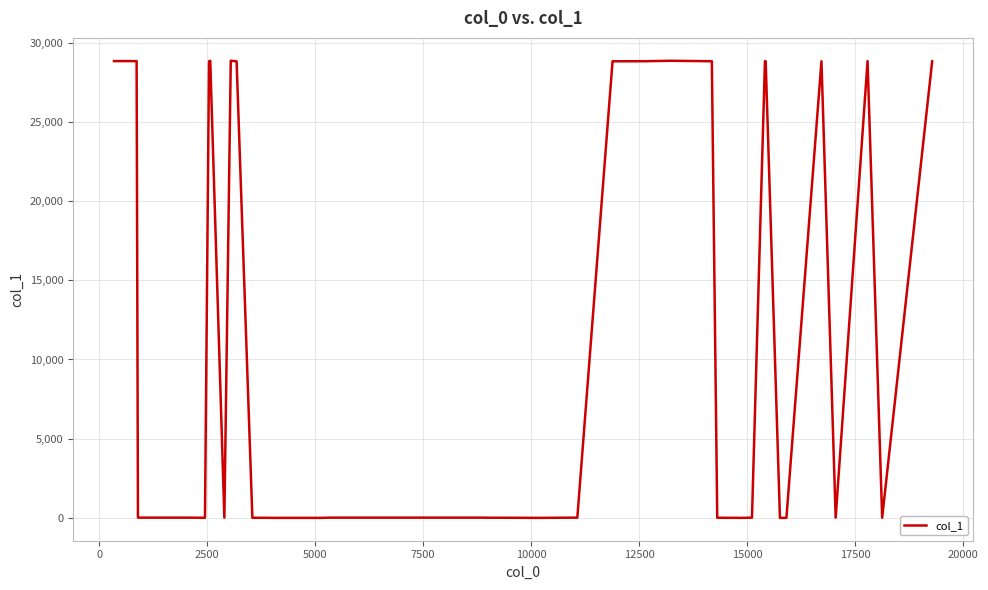

Does the chart display data point markers on the line(s)?

No